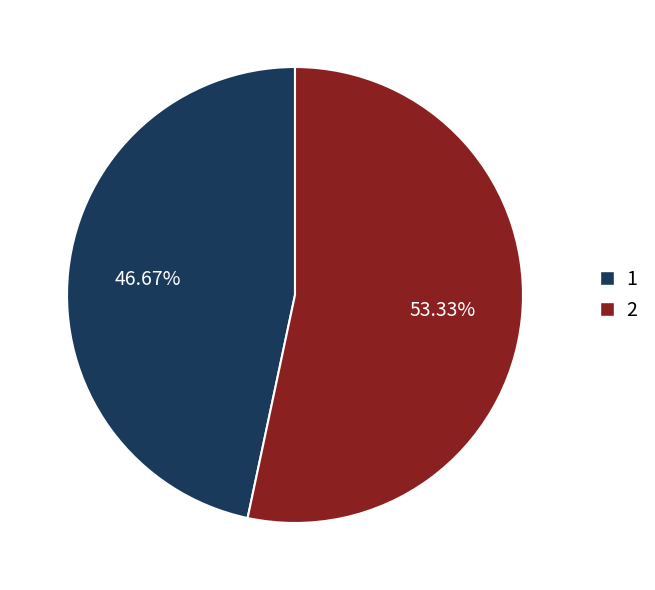

To the nearest percent, what is the difference between the 1 and 2 slice percentages?

7%